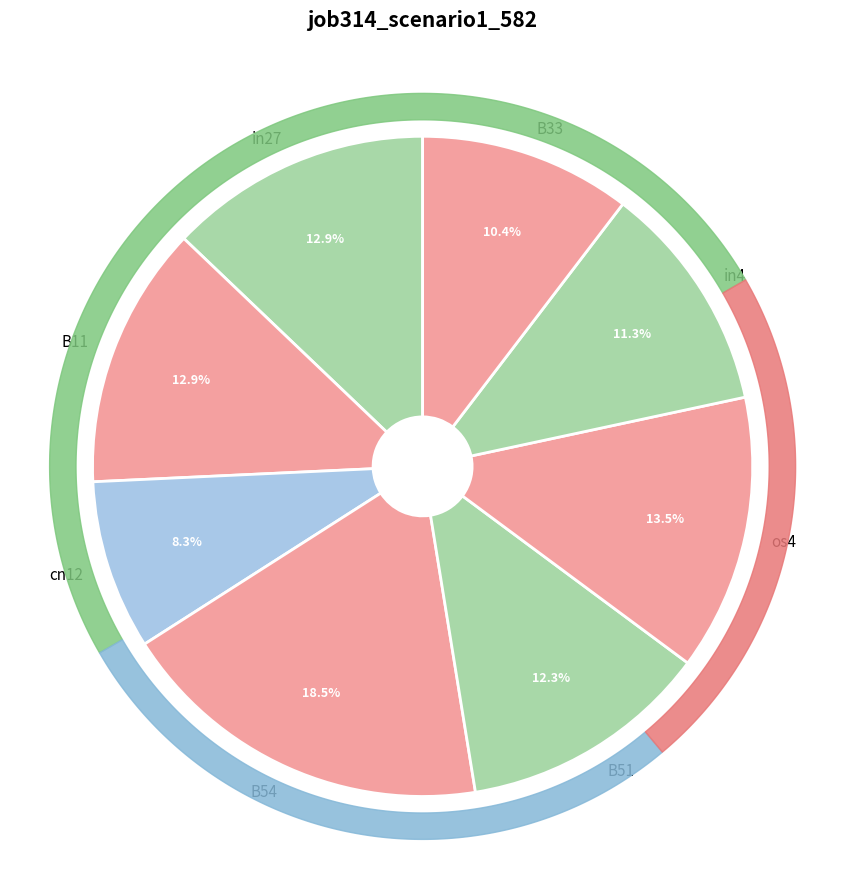

Is B51 the majority of the pie?

No